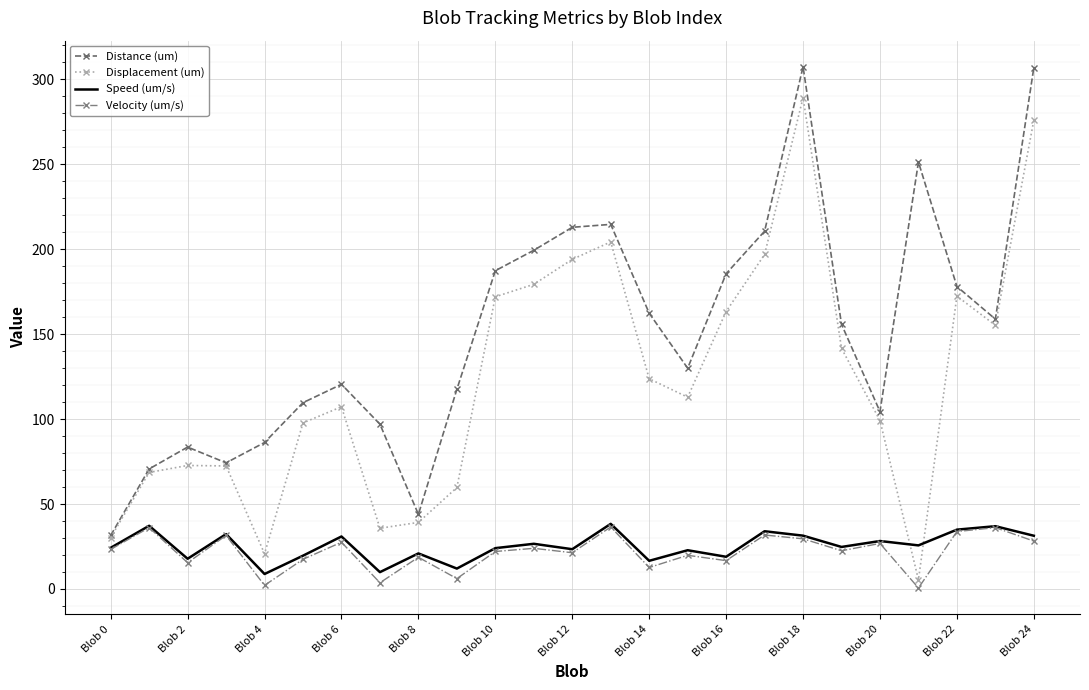

True or false: Distance (um) and Speed (um/s) cross at least once.

False